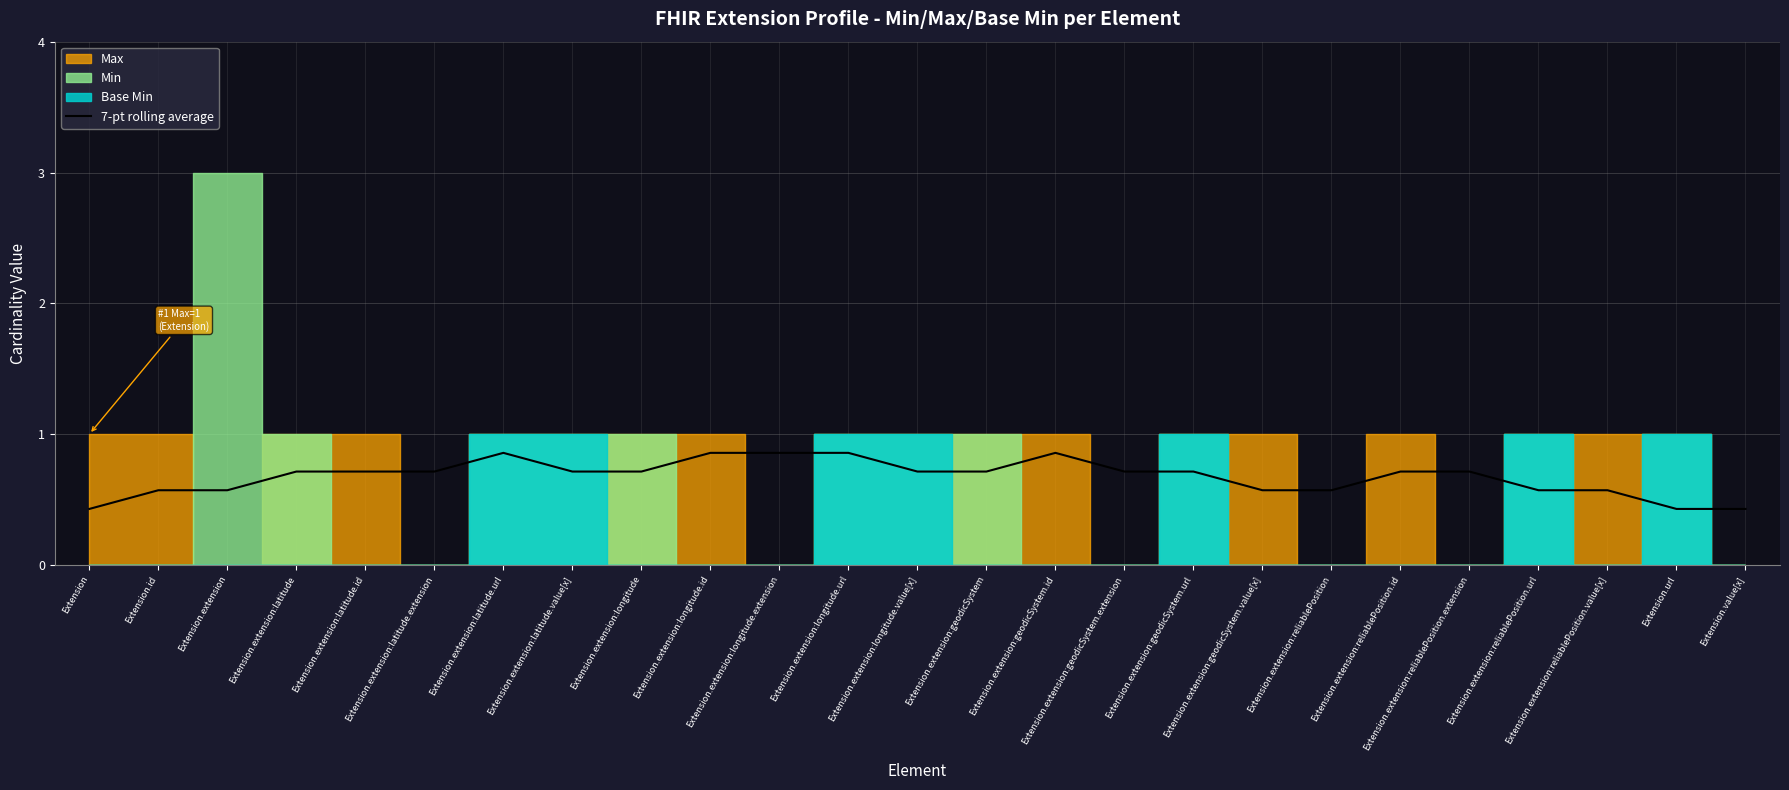

What is the minimum value for 7-pt rolling average?

0.4